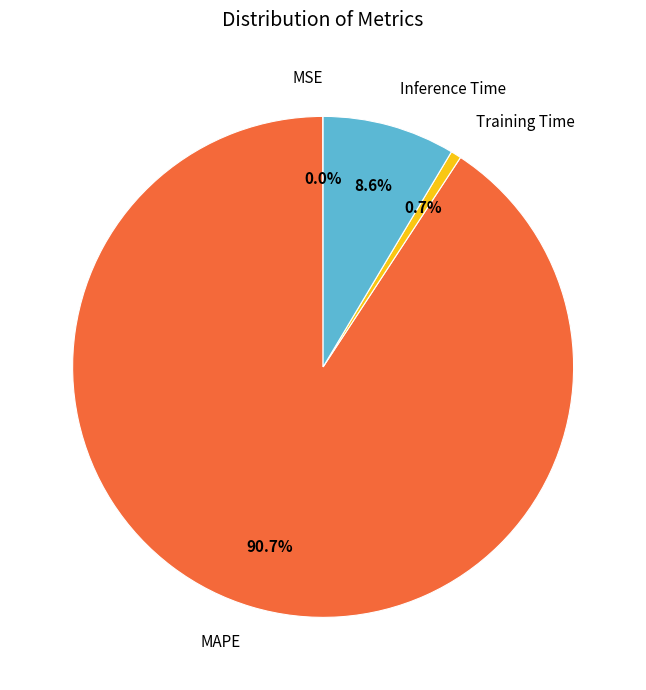

To the nearest percent, what portion does Inference Time represent?

9%